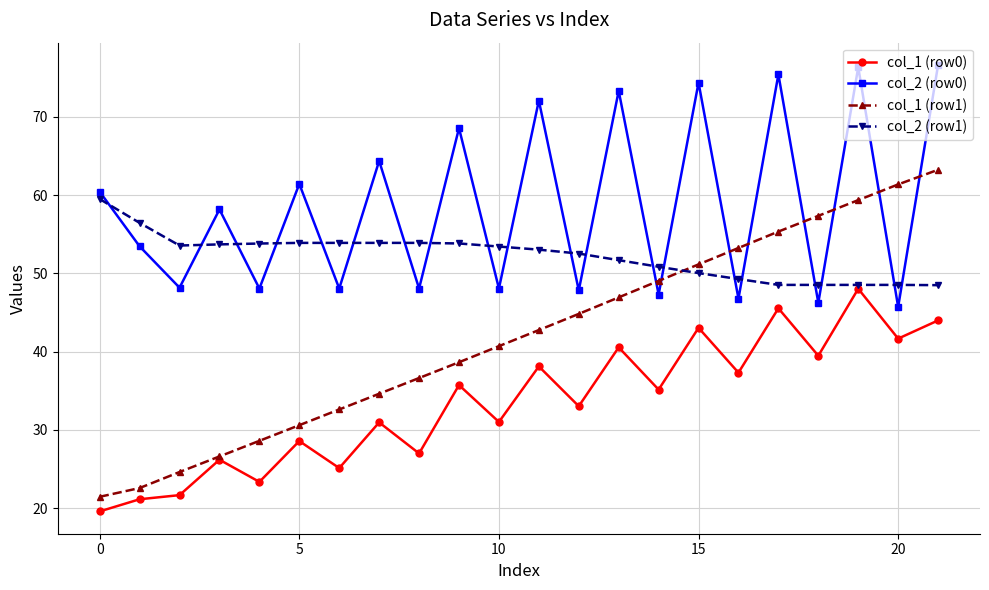

List the series in order of their overall mean, highest first.

col_2 (row0), col_2 (row1), col_1 (row1), col_1 (row0)